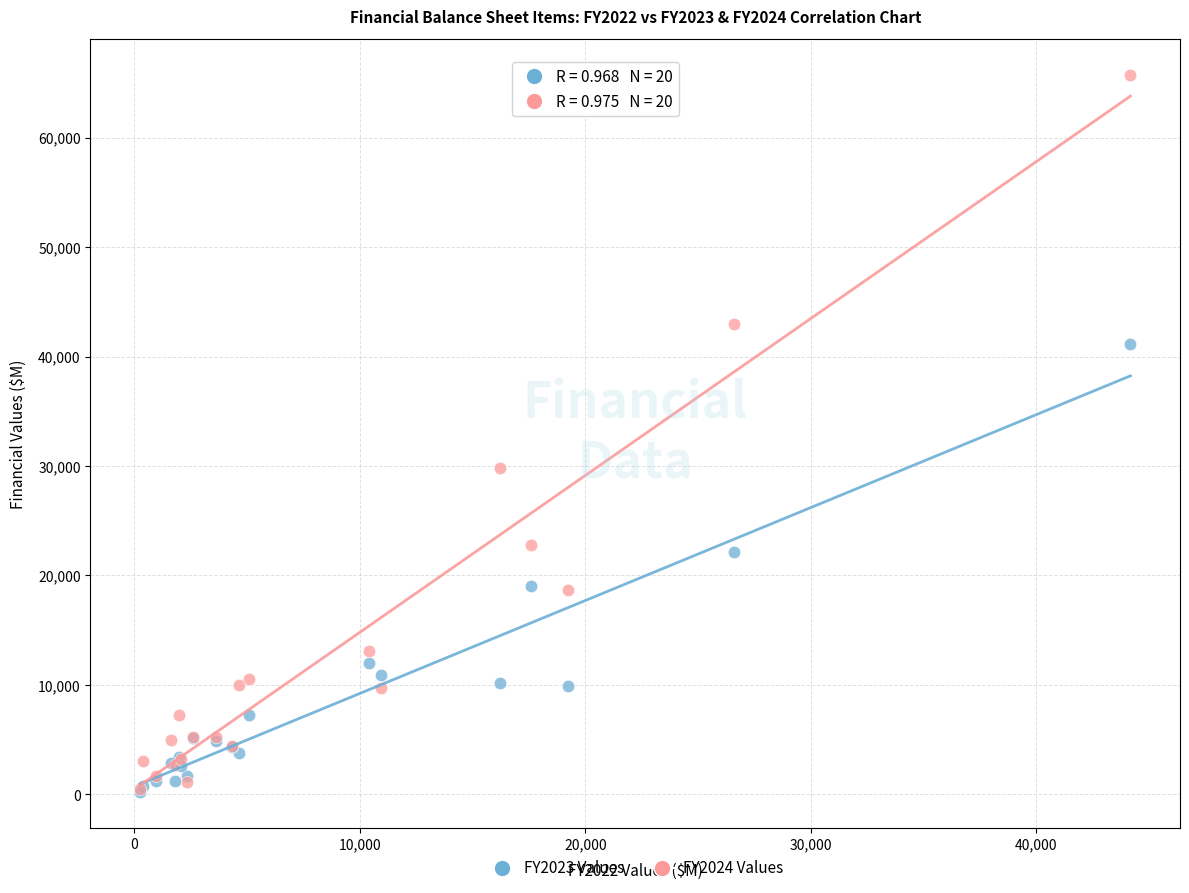

Which series contains the highest Y value?

FY2024 Values